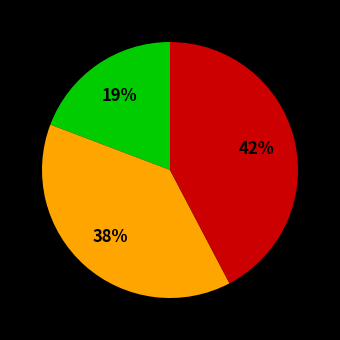

To the nearest percent, what is the difference between the largest and smallest slice percentages?

23%